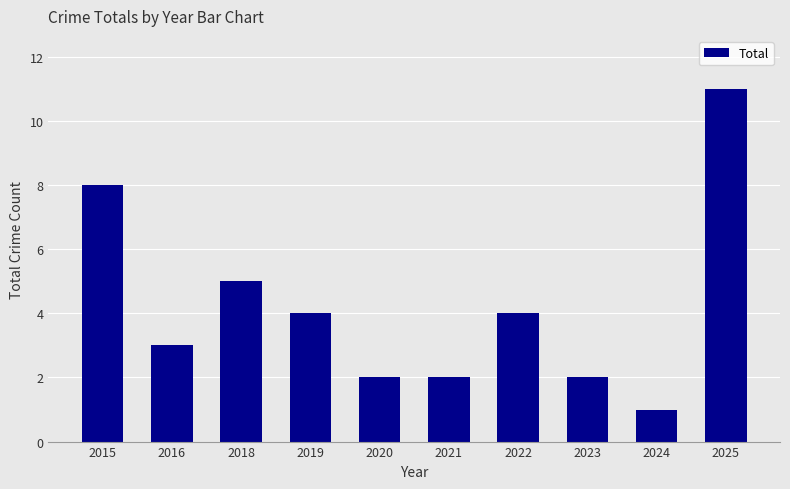

Does the chart contain any negative values?

No